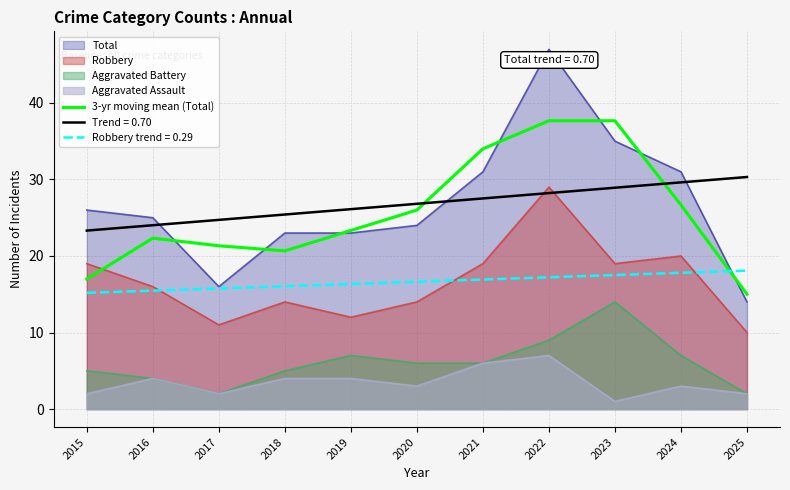

Is the value of Robbery trend = 0.29 at 2022 greater than the value of Total at 2016?

No